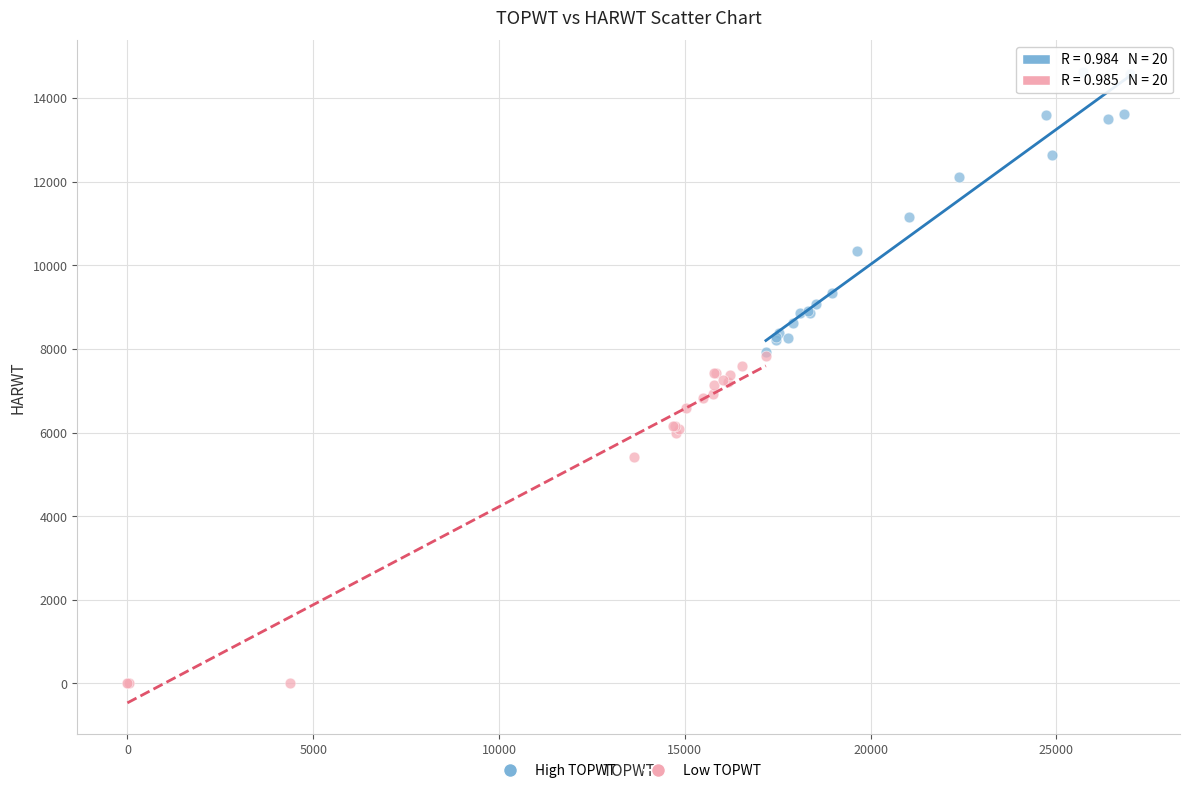

Which series has the largest Y range (max minus min)?

Low TOPWT